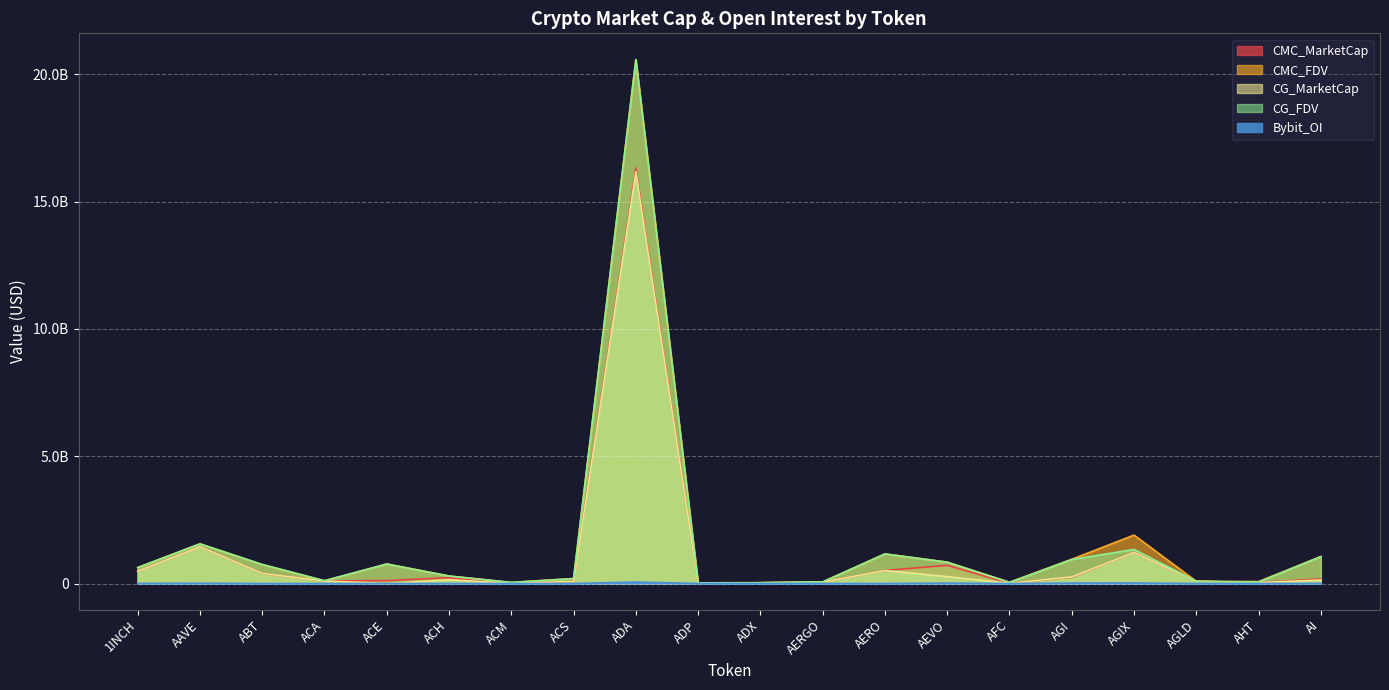

What is the sum of the CG_MarketCap values at AERGO and AI?

192079009.0